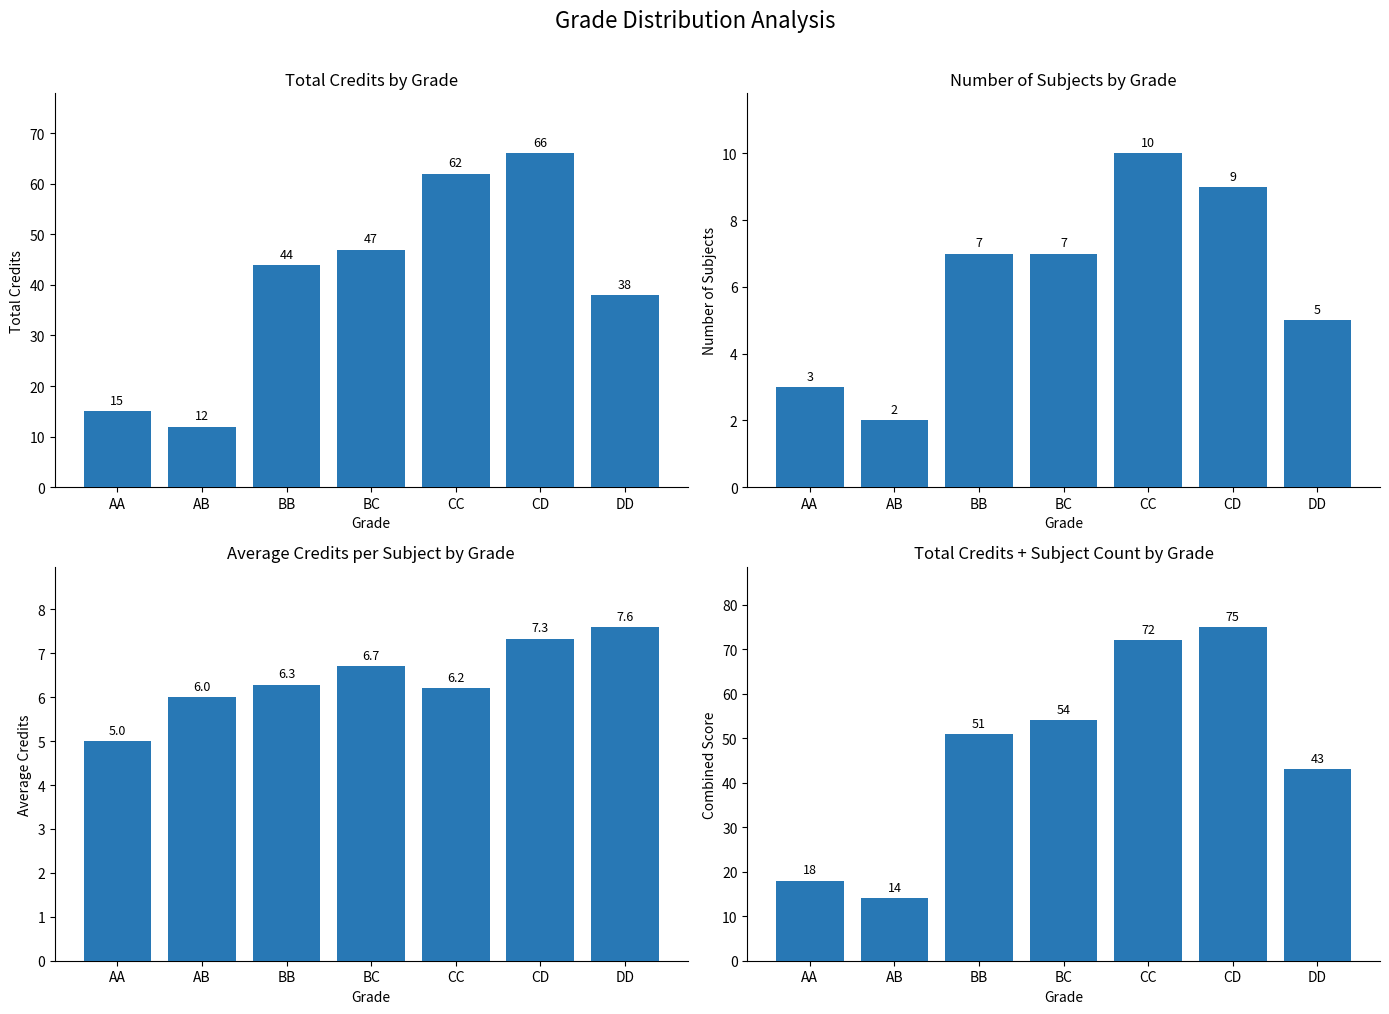

Which label corresponds to the largest value in the chart?

CD